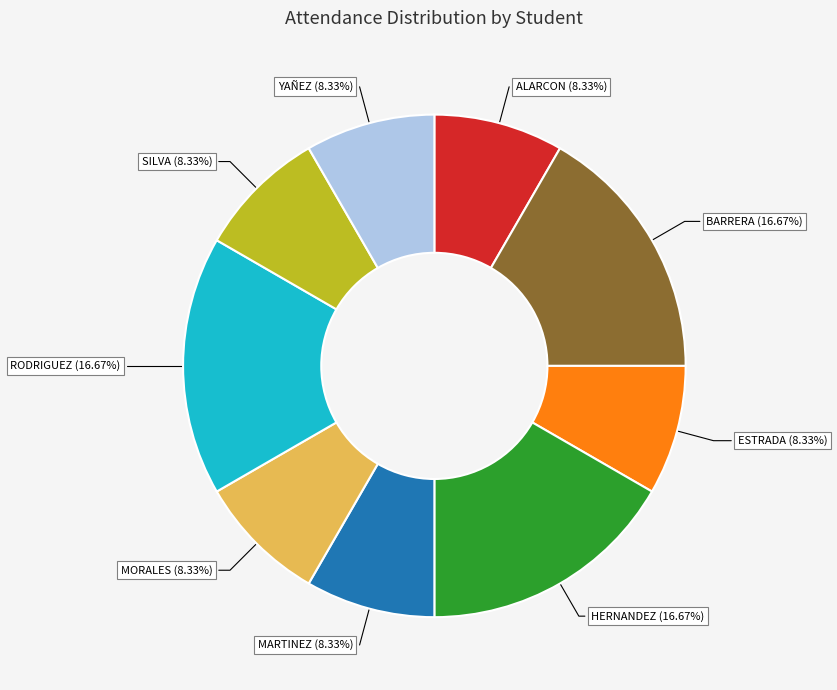

Between ALARCON (8.33%) and BARRERA (16.67%), which is larger?

BARRERA (16.67%)